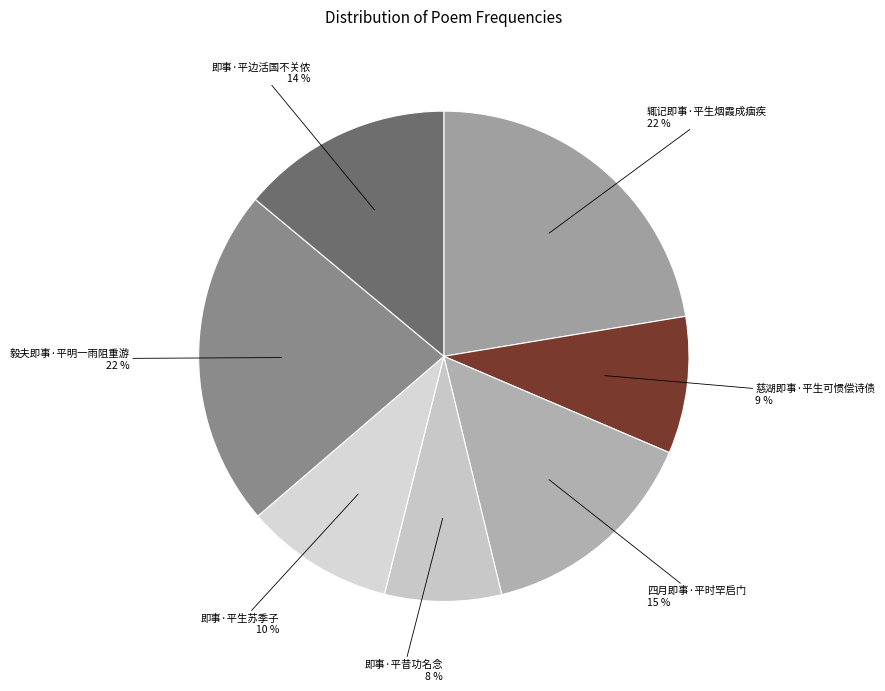

What is the smallest slice in the pie chart?

即事·平昔功名念